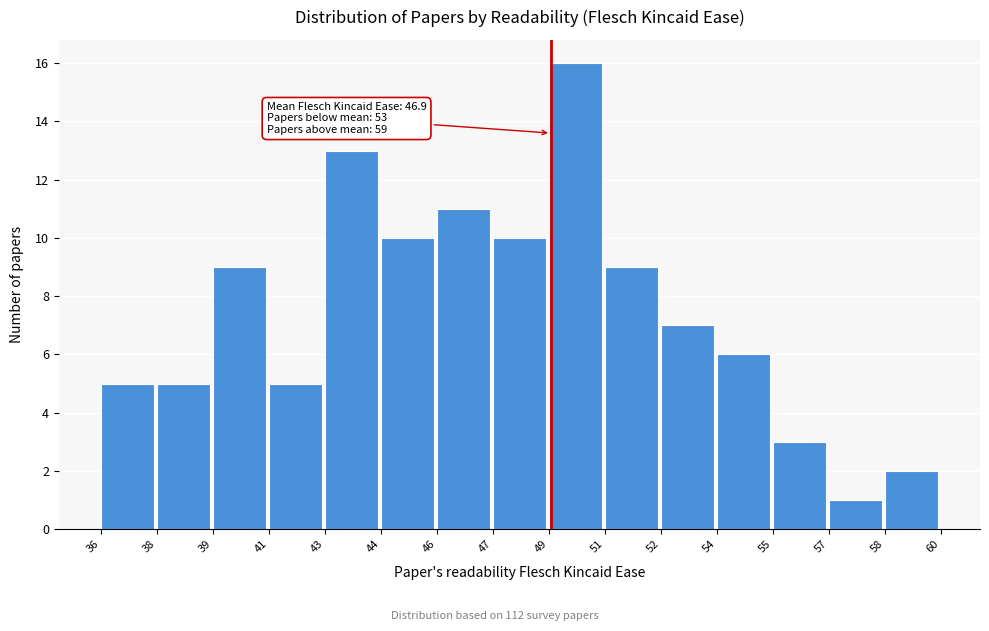

Reading left to right, what are all the values shown in this chart?

5	5	9	5	13	10	11	10	16	9	7	6	3	1	2